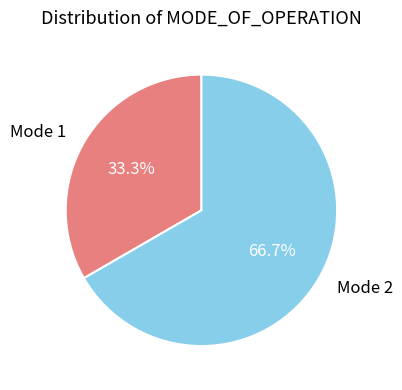

To the nearest percent, what portion does Mode 2 represent?

67%